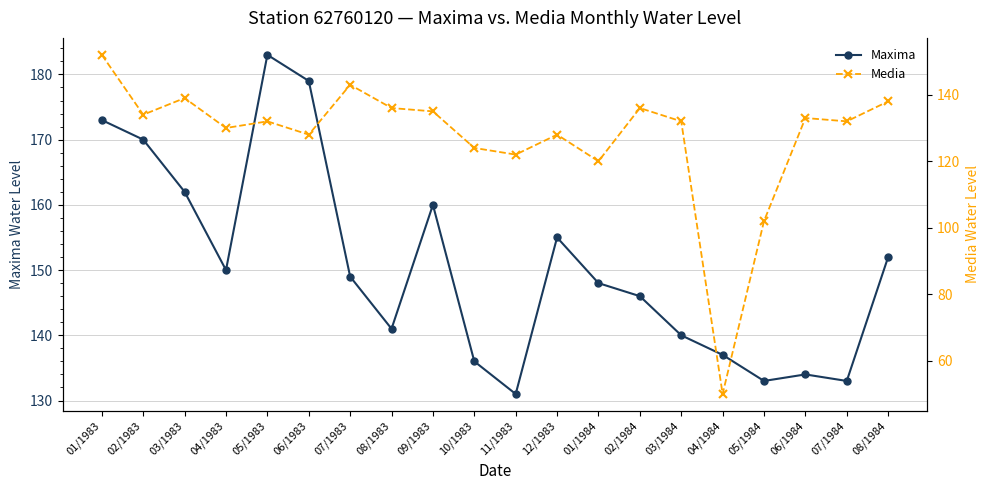

True or false: Media and Maxima cross at least once.

False